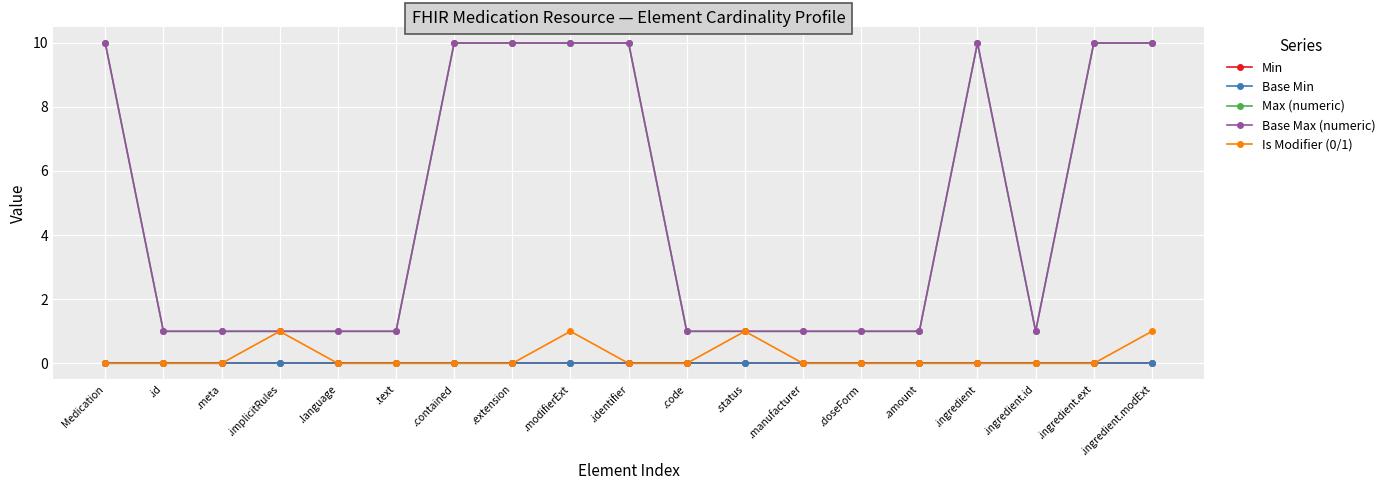

Which category has the lowest value across all series?

Medication